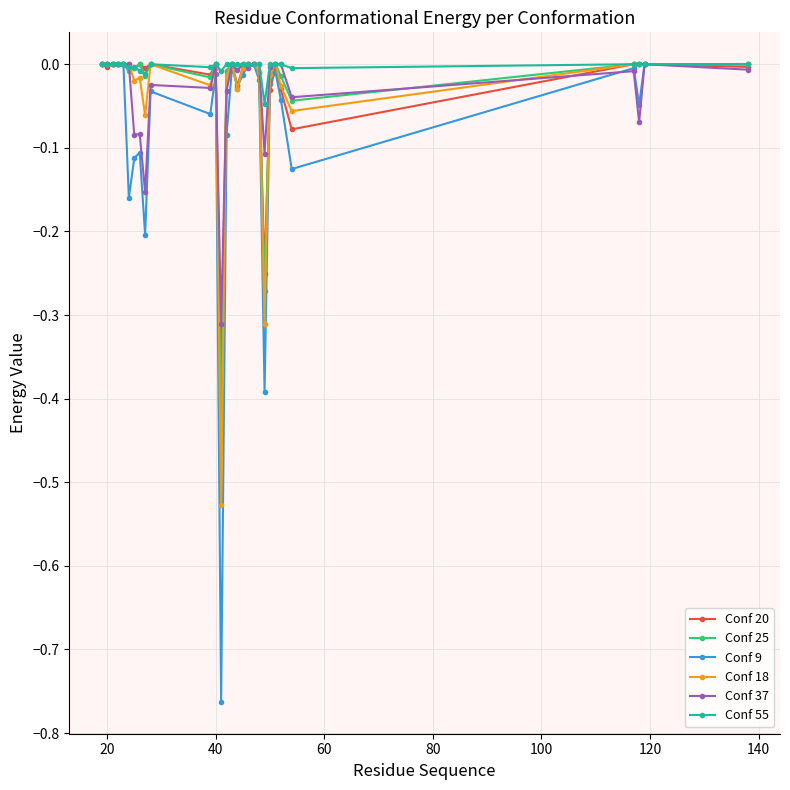

Which series has the largest range (max minus min)?

Conf 9